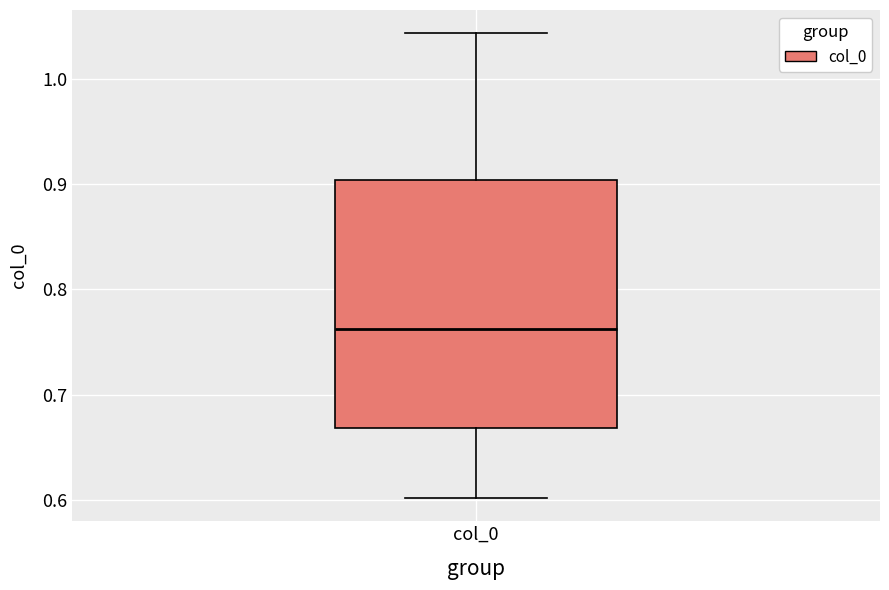

Transcribe this box plot: give where the median line is, the range the box spans, and where the two whiskers end, as read against the y-axis. The values are not printed on the chart, so give them approximately, as read against the axis.

median 0.76, box 0.67 to 0.90, whiskers 0.60 to 1.04